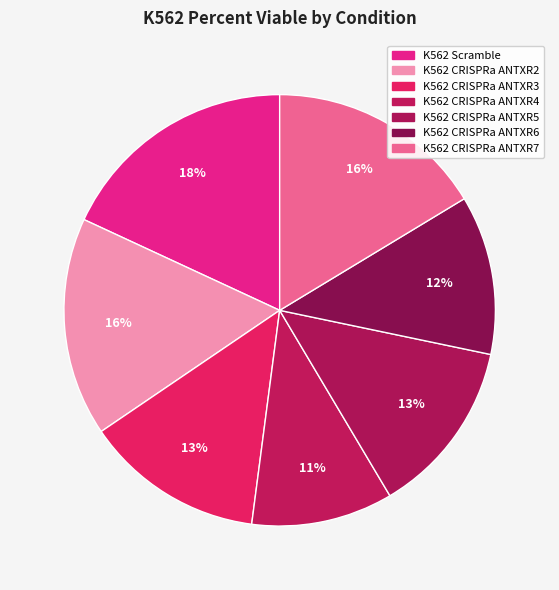

Count the number of slices in the pie.

7